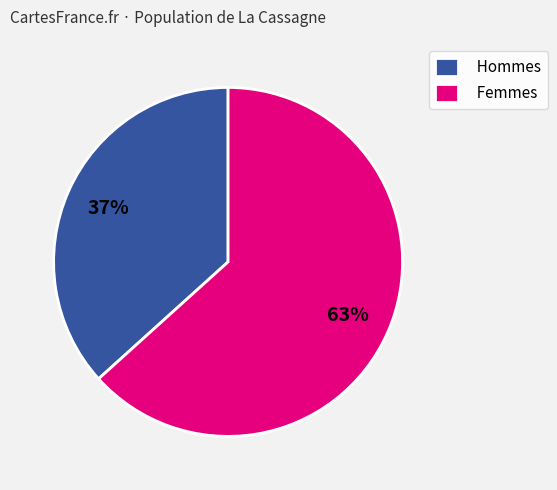

Count the number of slices in the pie.

2